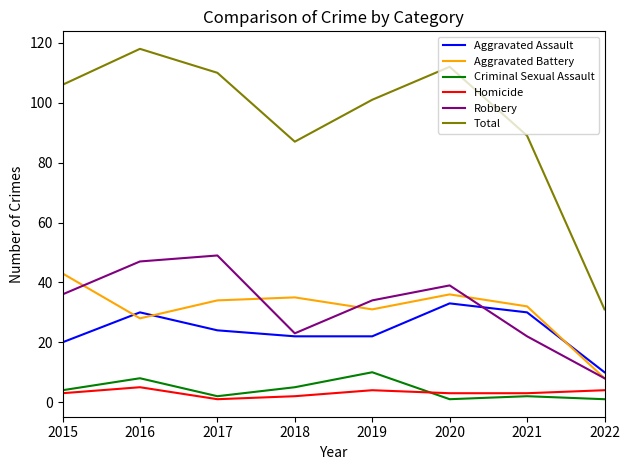

Which series has the widest spread of values?

Total